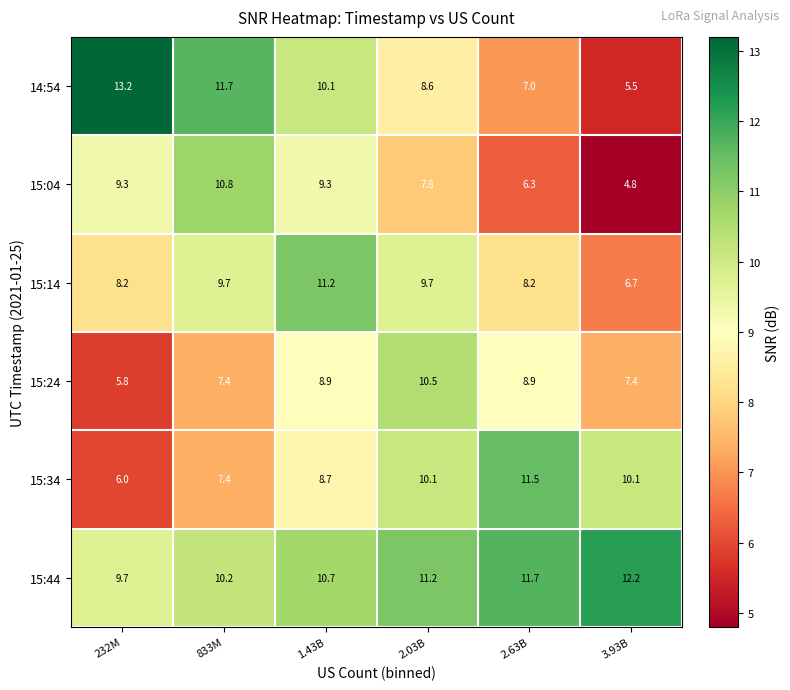

Which series has the largest total across all categories?

15:44